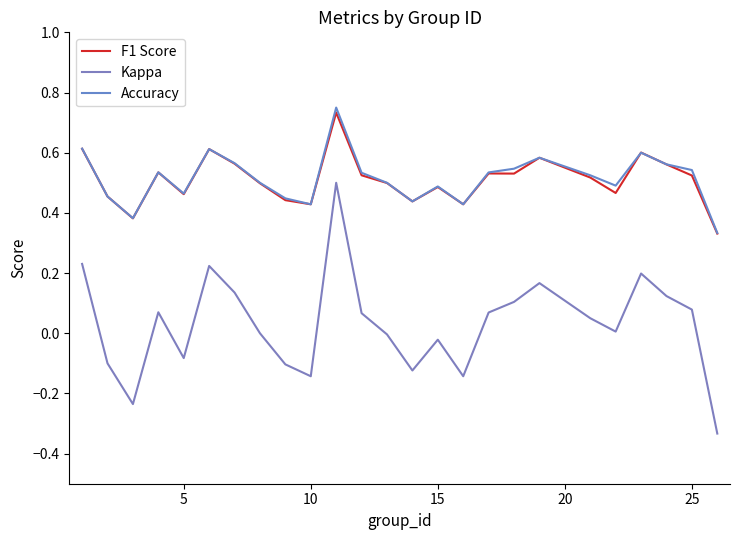

True or false: F1 Score and Accuracy intersect in this chart.

True